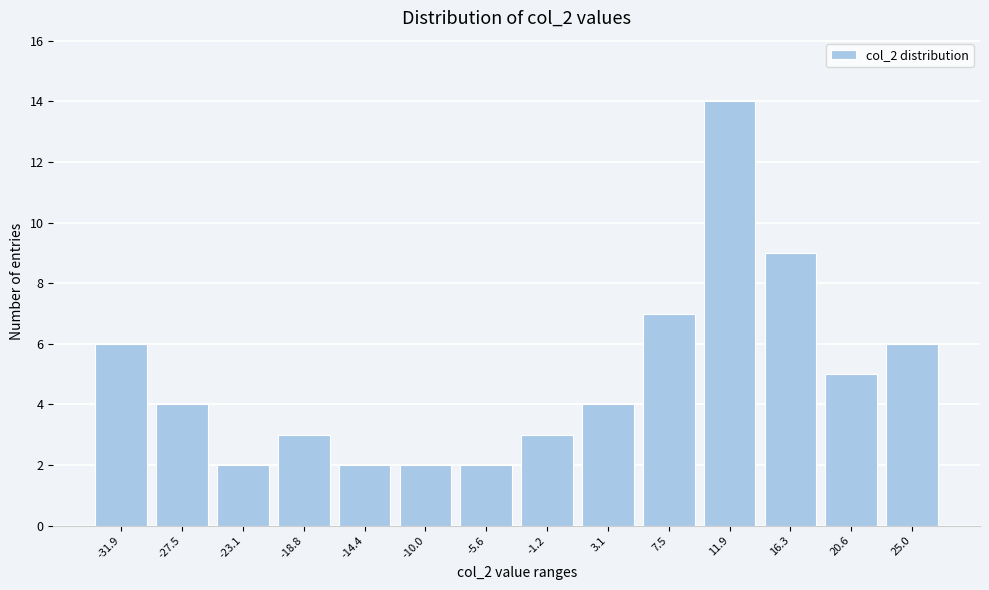

Reading left to right, list all the values displayed in this chart.

6	4	2	3	2	2	2	3	4	7	14	9	5	6